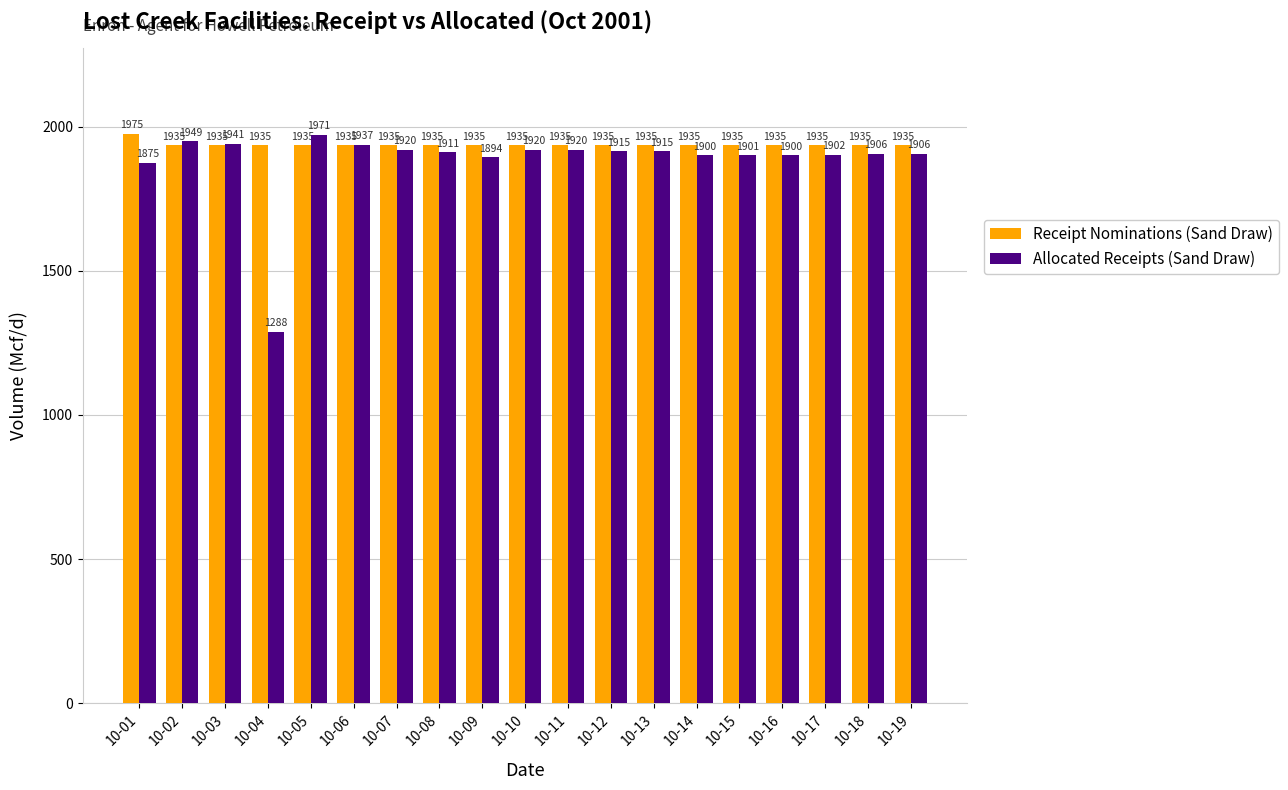

The value of Allocated Receipts (Sand Draw) at 10-17 is 1901.7. True or false?

True